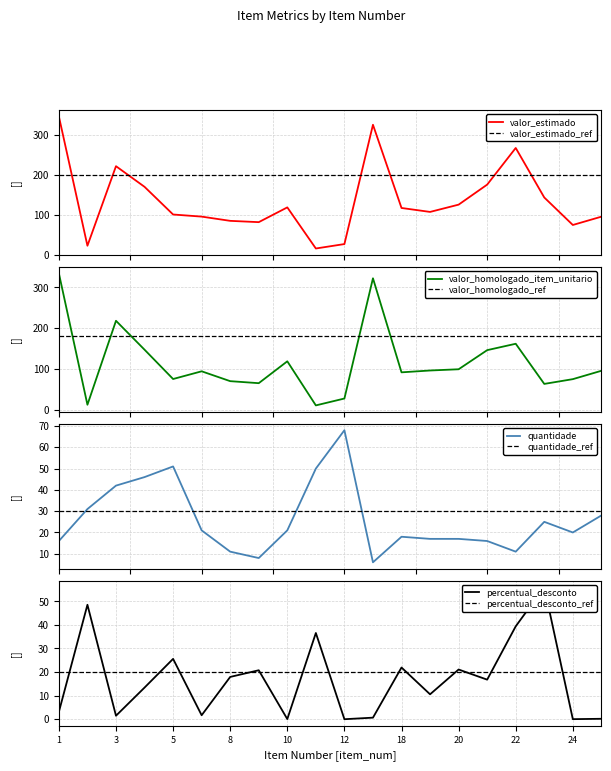

What is the spread (max minus min) of values at 9?

73.7